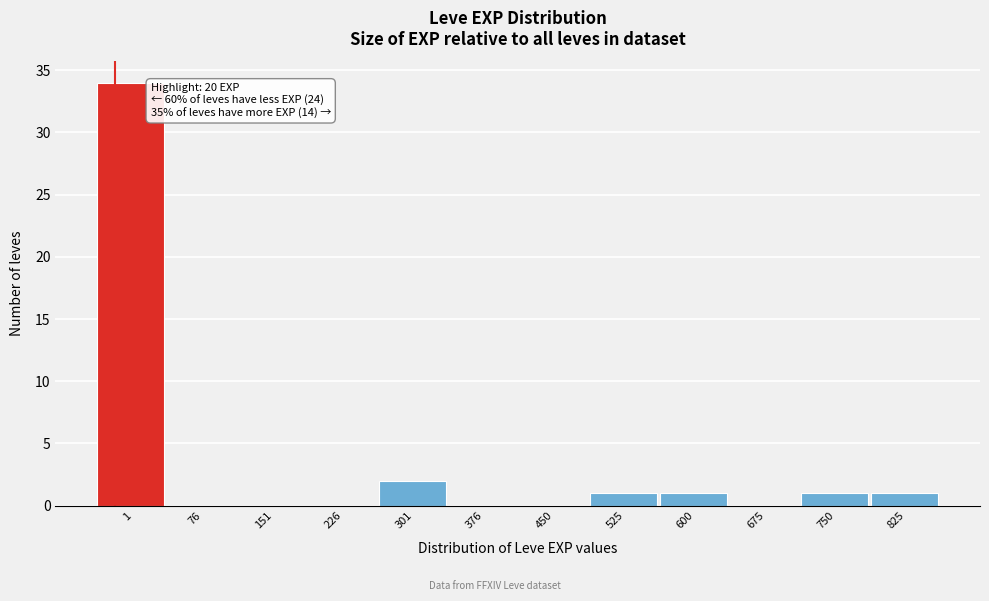

Reading left to right, list all the values displayed in this chart.

1=34	76=0	151=0	226=0	301=2	376=0	450=0	525=1	600=1	675=0	750=1	825=1